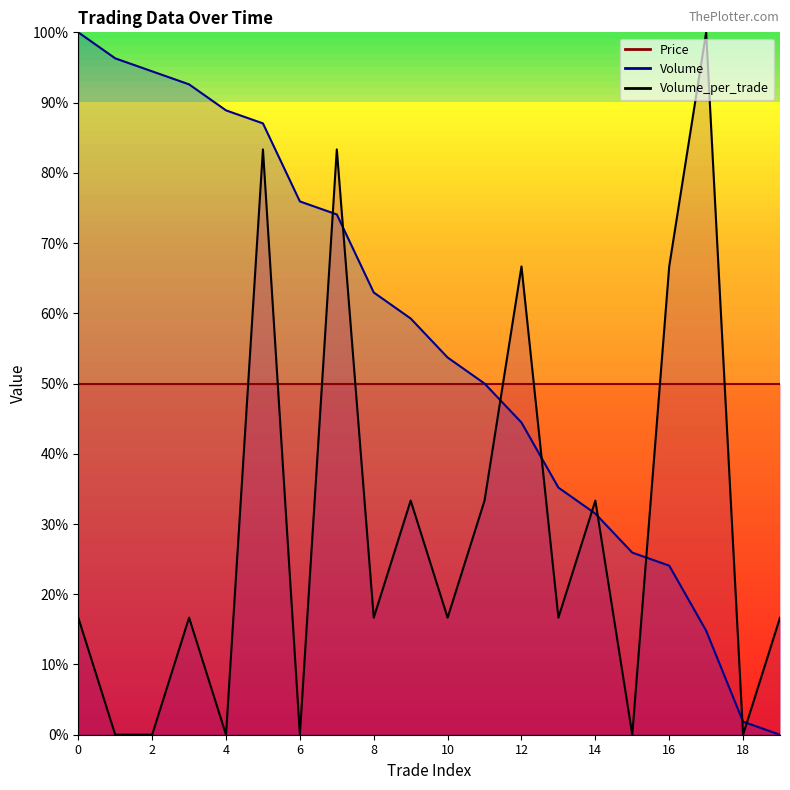

At which category does Volume_per_trade reach its first local peak?

3